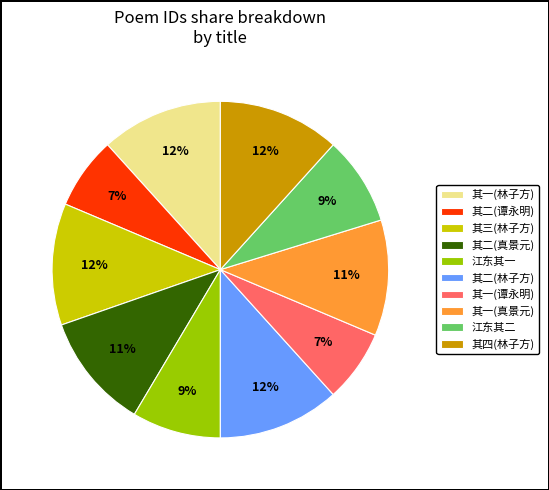

To the nearest percent, what percentage of the pie is 其四(林子方)?

12%